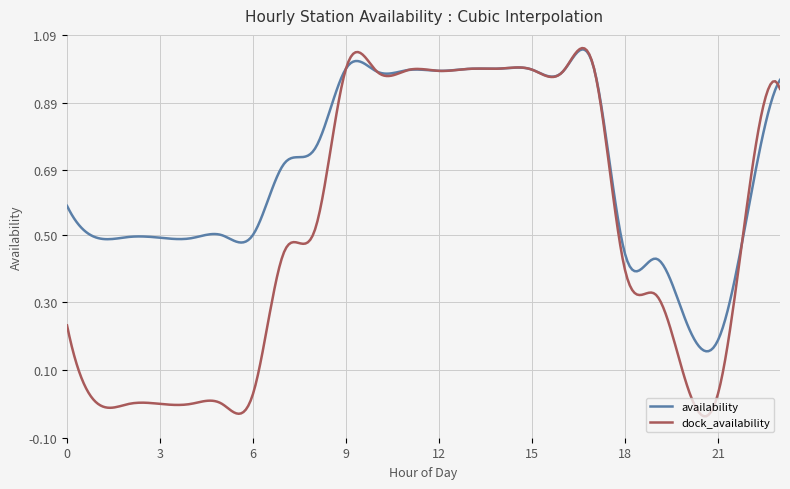

Rank the series by their average value, from lowest to highest.

dock_availability, availability